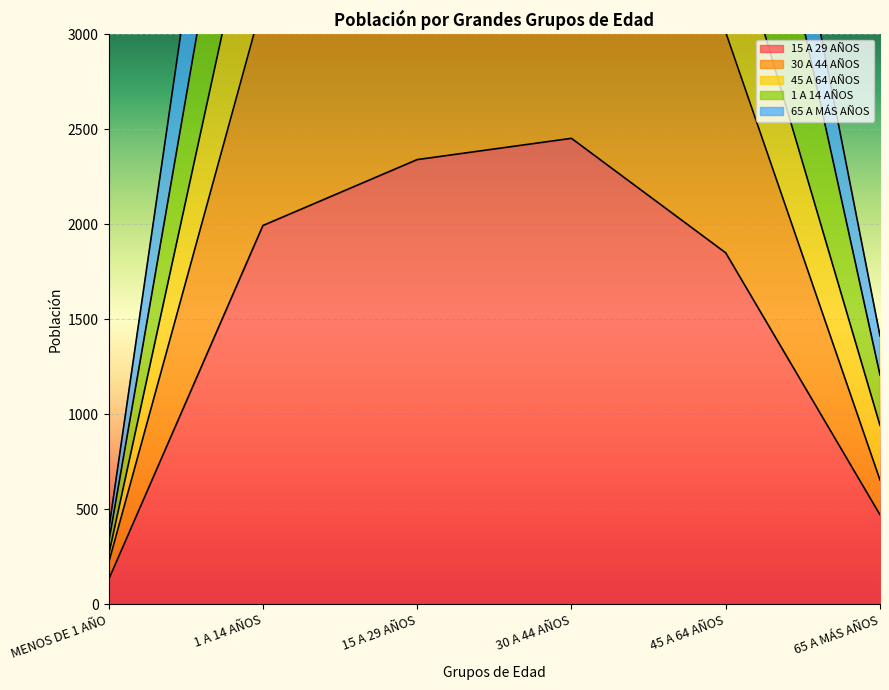

Is it true that 15 A 29 AÑOS equals 3215 at 15 A 29 AÑOS?

False